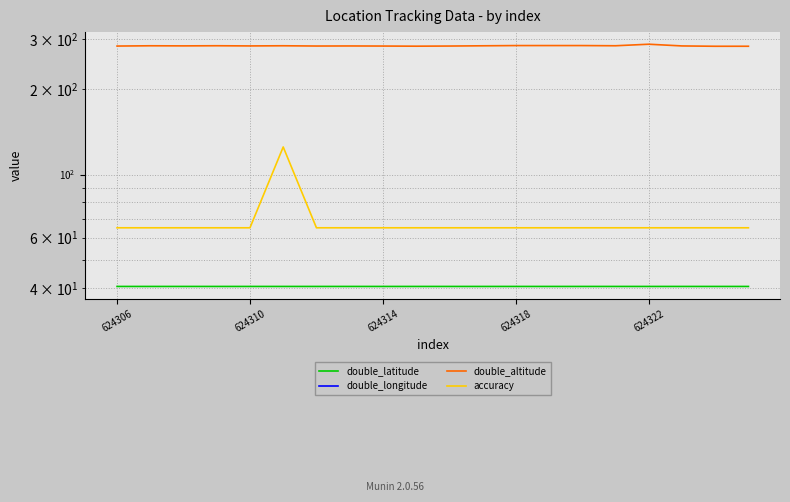

What are all the series names shown in the legend?

double_latitude, double_longitude, double_altitude, accuracy